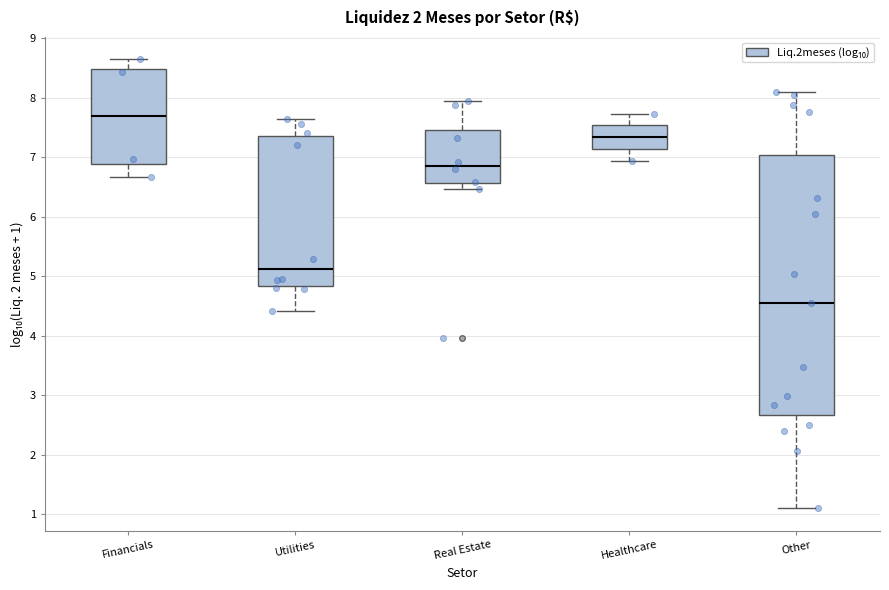

Comparing the boxes themselves (not the whiskers), which one is the tallest?

Other